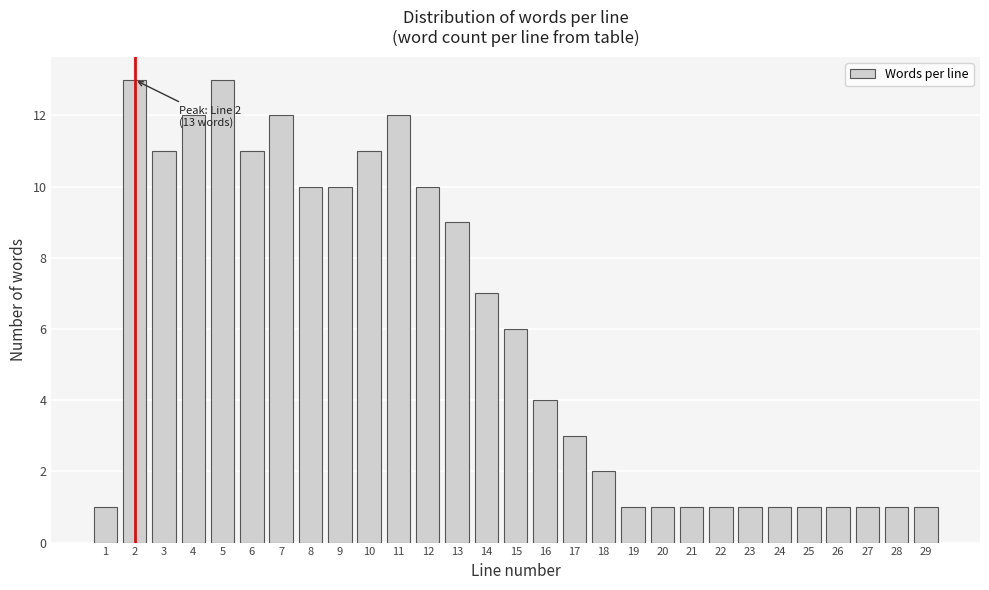

Reading left to right, extract all data points from this chart.

1	13	11	12	13	11	12	10	10	11	12	10	9	7	6	4	3	2	1	1	1	1	1	1	1	1	1	1	1